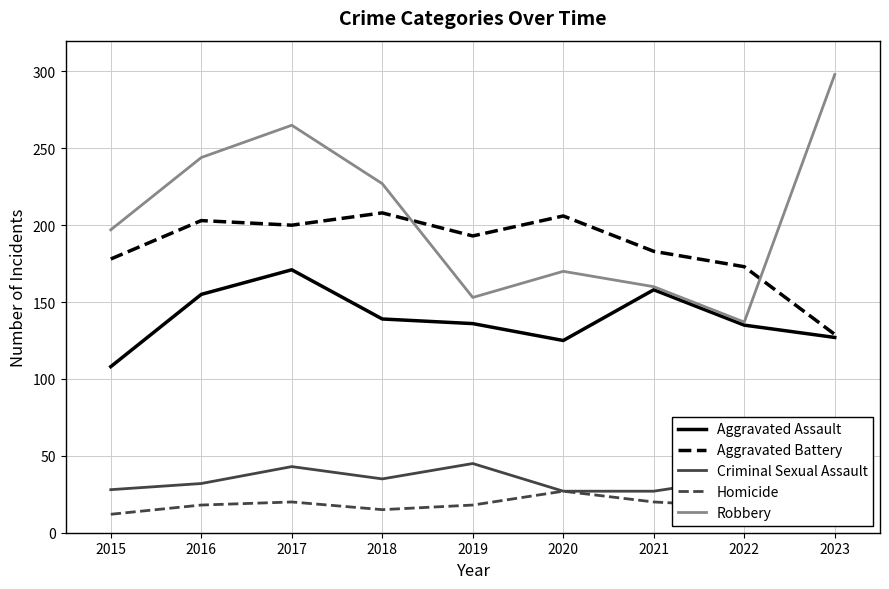

How many categories are shown in the chart?

9